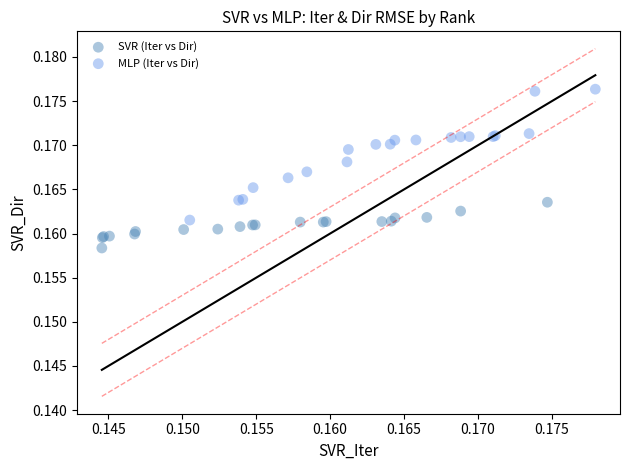

Which series reaches the minimum Y coordinate?

SVR (Iter vs Dir)